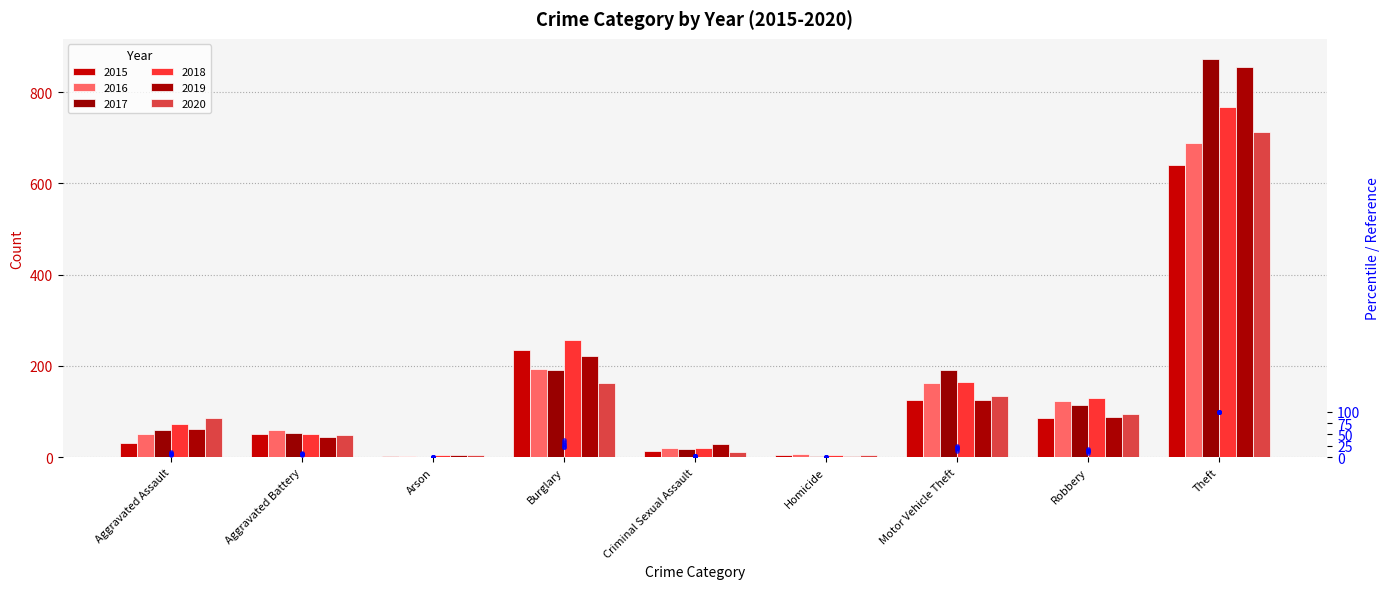

How many values in the 2016 pct series are below 8?

4